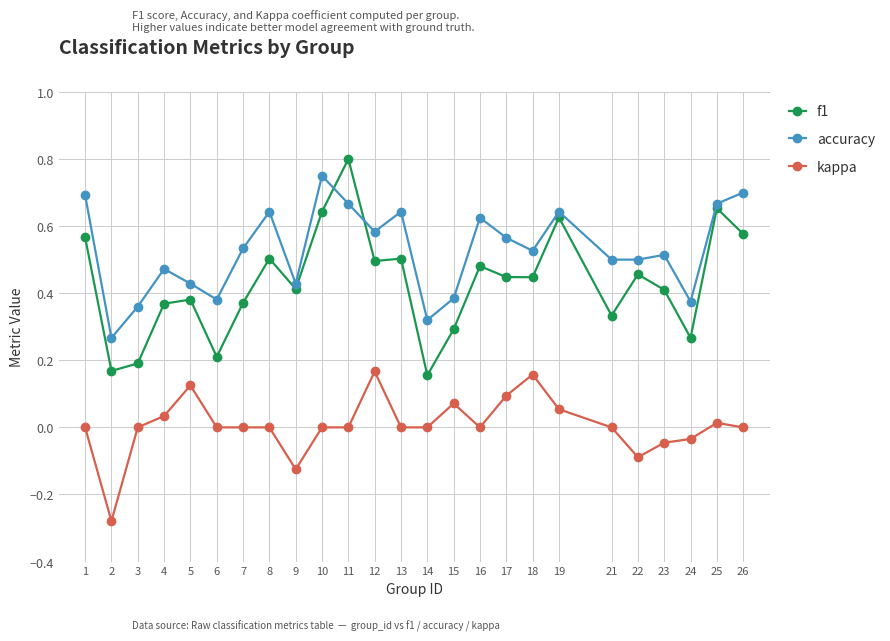

Which series has the largest range (max minus min)?

f1